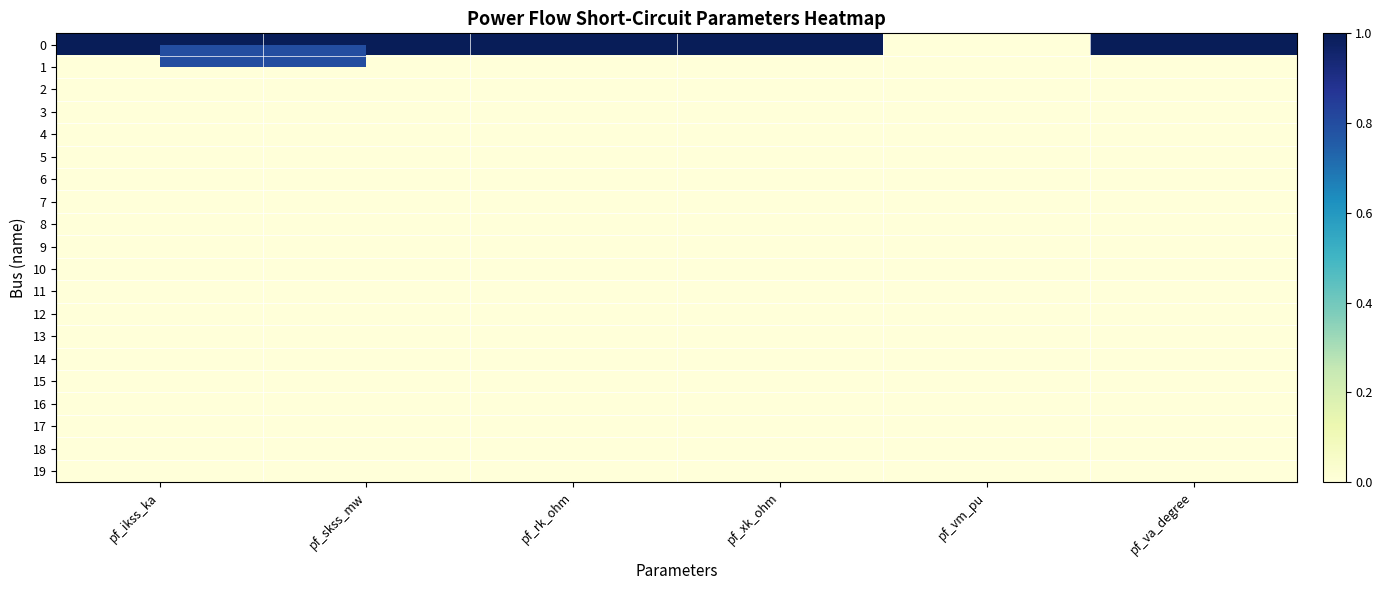

Which category has the highest value across all series?

pf_ikss_ka